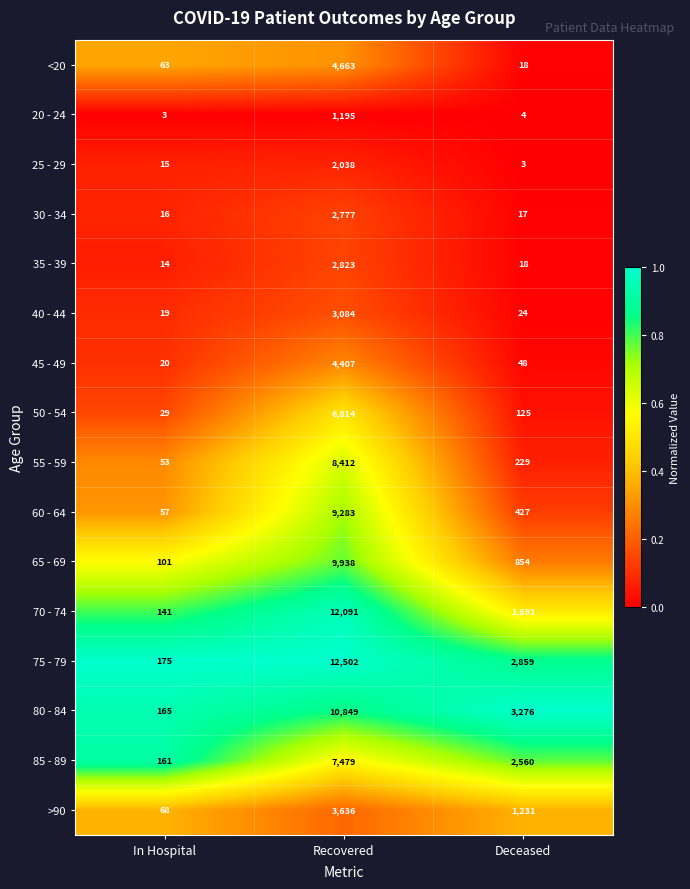

What is the total value across all series at Deceased?

13384